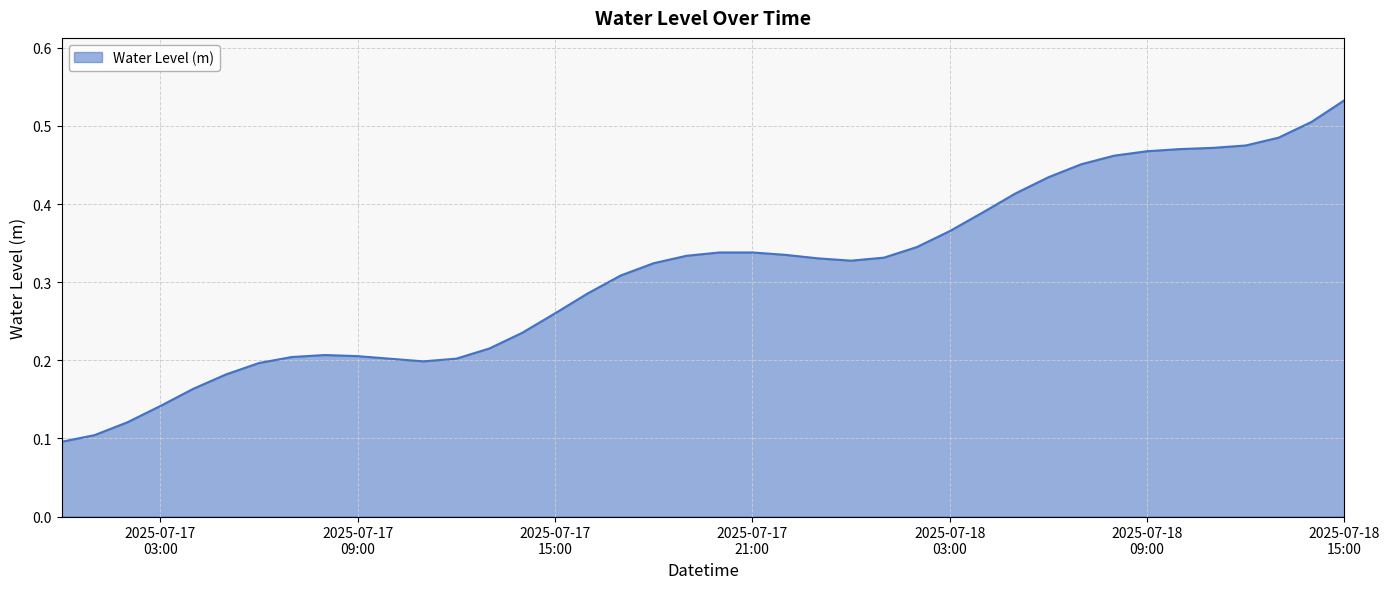

Reading left to right, extract all data points from this chart.

0.1	0.1	0.1	0.1	0.2	0.2	0.2	0.2	0.2	0.2	0.2	0.2	0.2	0.2	0.2	0.3	0.3	0.3	0.3	0.3	0.3	0.3	0.3	0.3	0.3	0.3	0.3	0.4	0.4	0.4	0.4	0.5	0.5	0.5	0.5	0.5	0.5	0.5	0.5	0.5